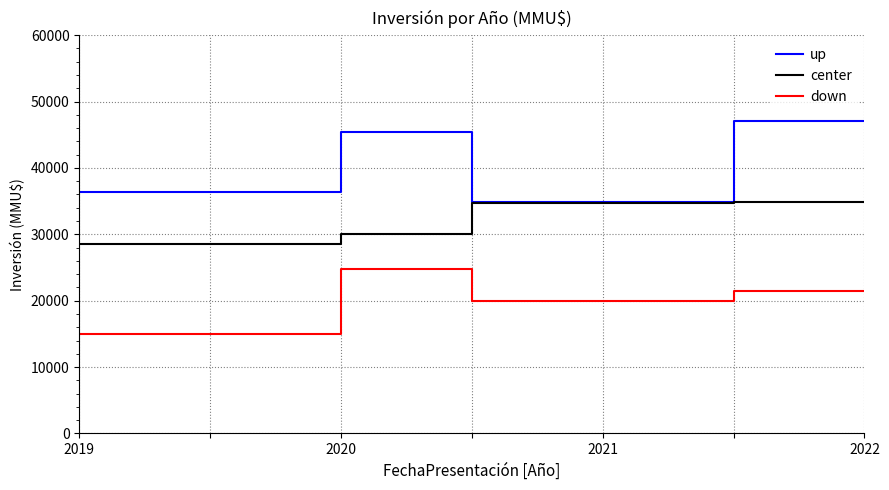

Rank the series by their average value, from lowest to highest.

down, center, up